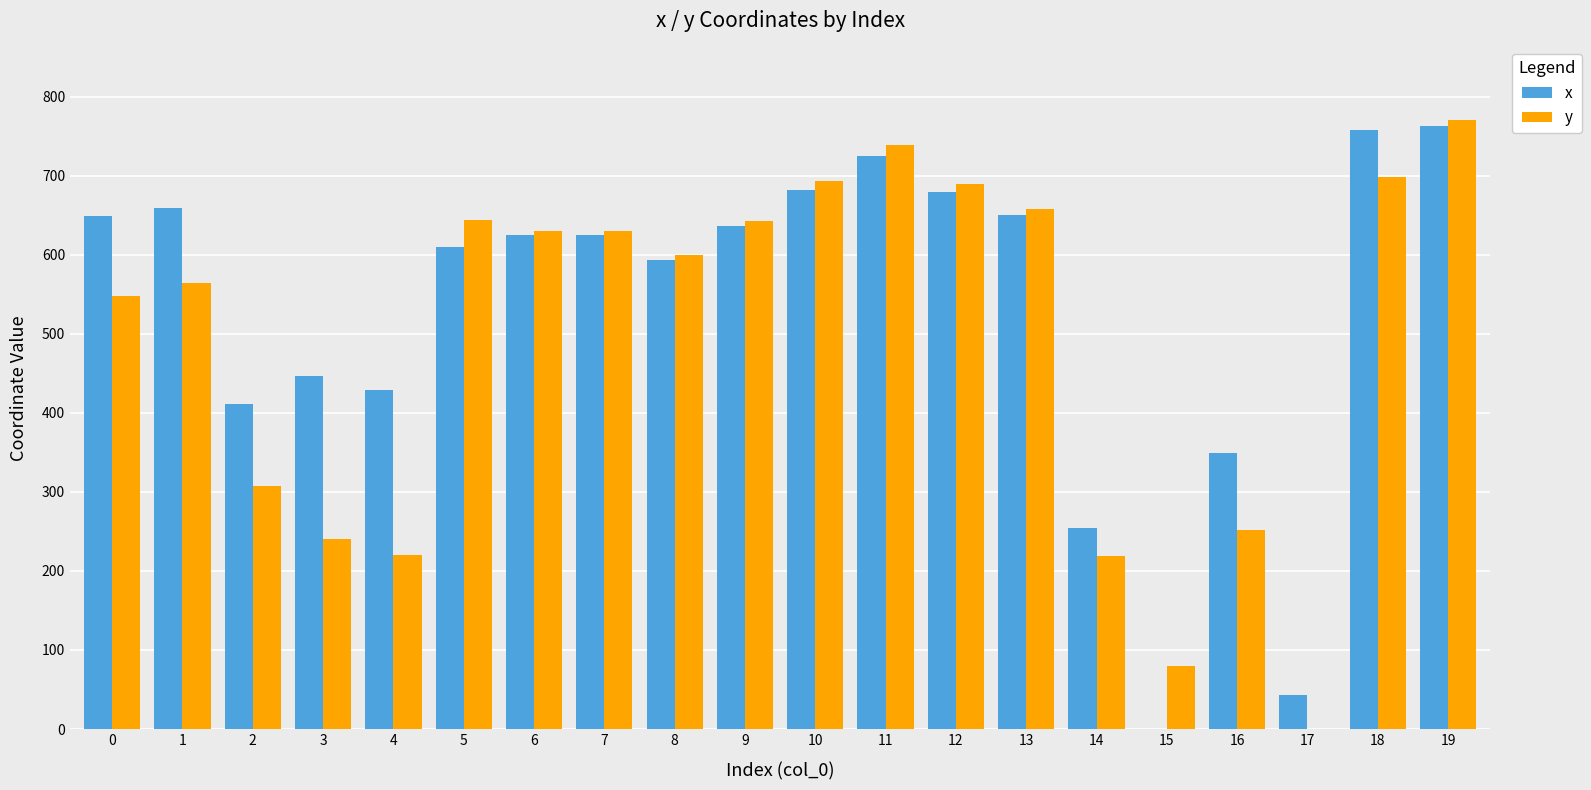

What is the maximum value for x?

763.3